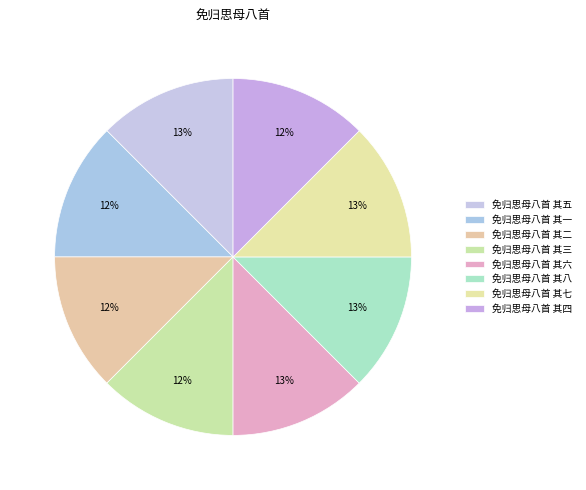

To the nearest percent, what is the average slice percentage?

12%